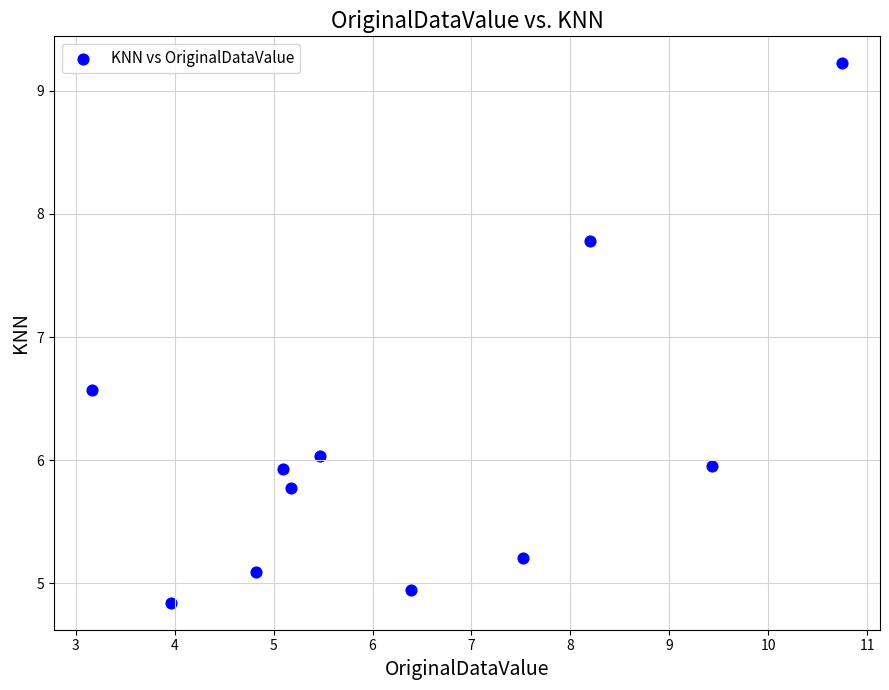

What is the average X value?

6.4